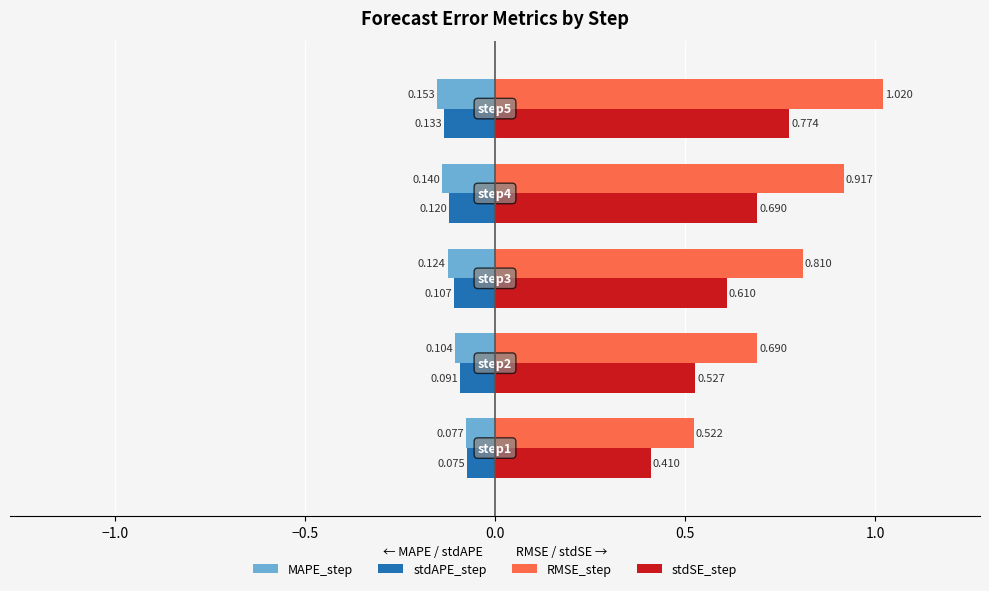

Rank the series by their maximum value, from highest to lowest.

RMSE_step, stdSE_step, stdAPE_step, MAPE_step